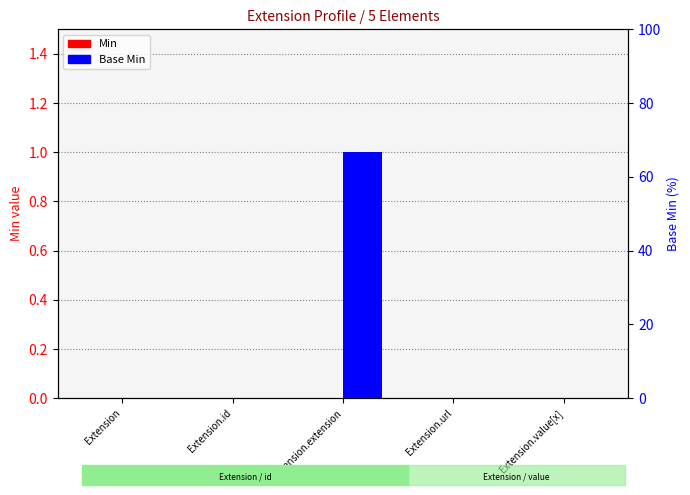

Which category has the lowest value in the Min series?

Extension